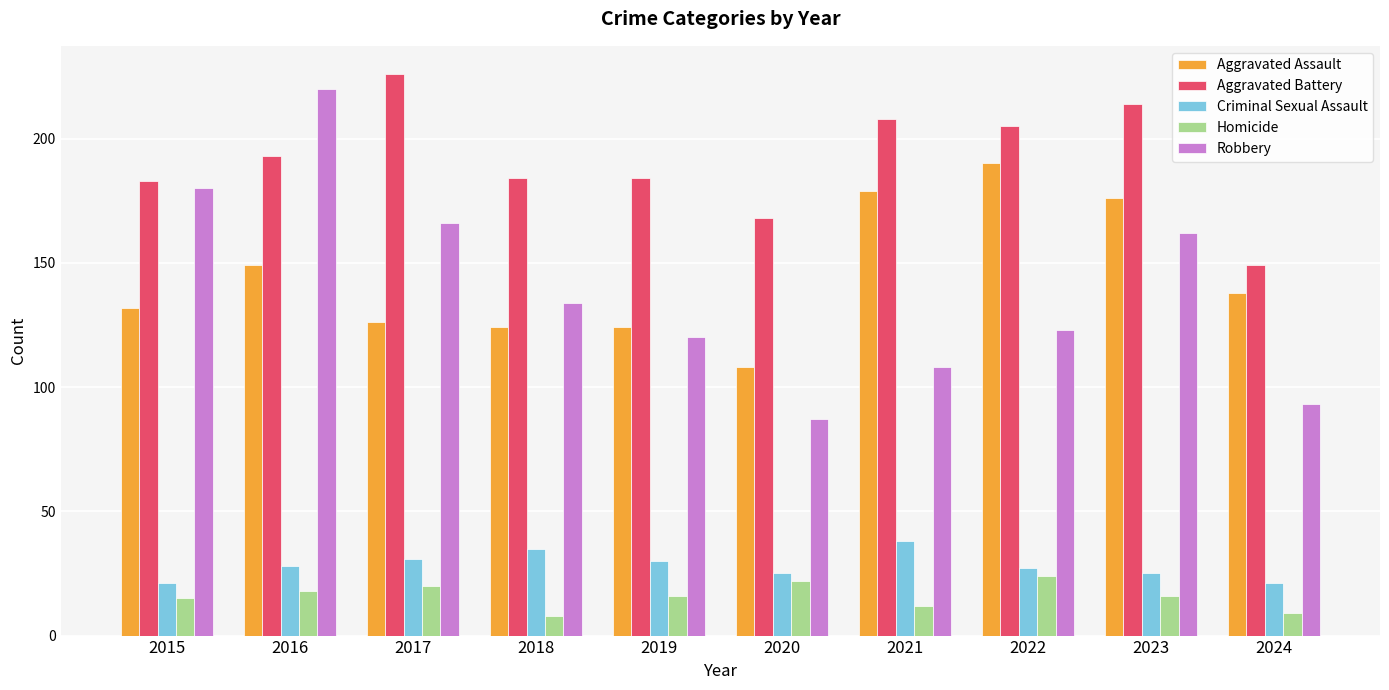

What is the difference between the second highest and minimum values in the Aggravated Assault series?

71